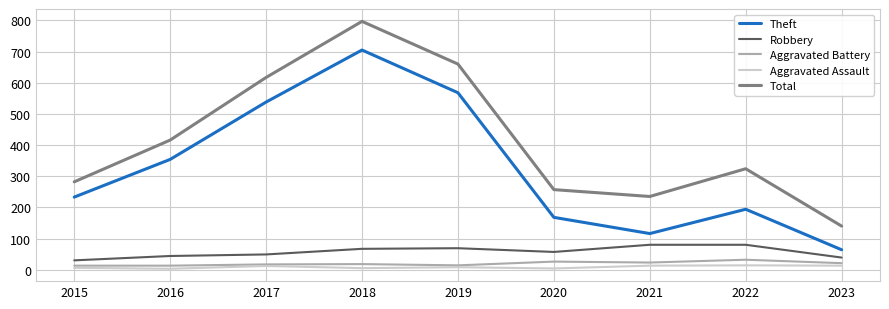

Where is the first local minimum for Theft?

2021